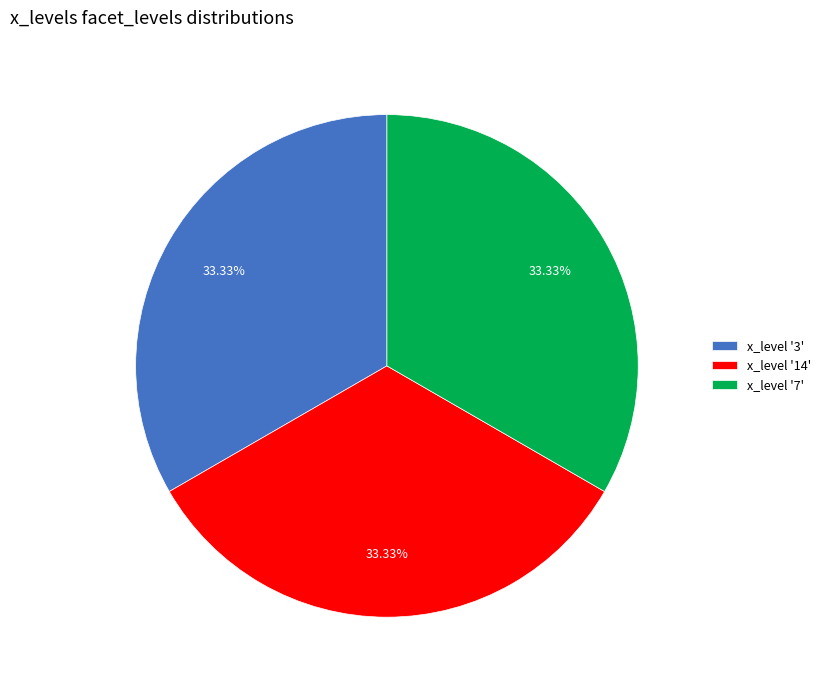

To the nearest percent, what is the average slice percentage?

33%